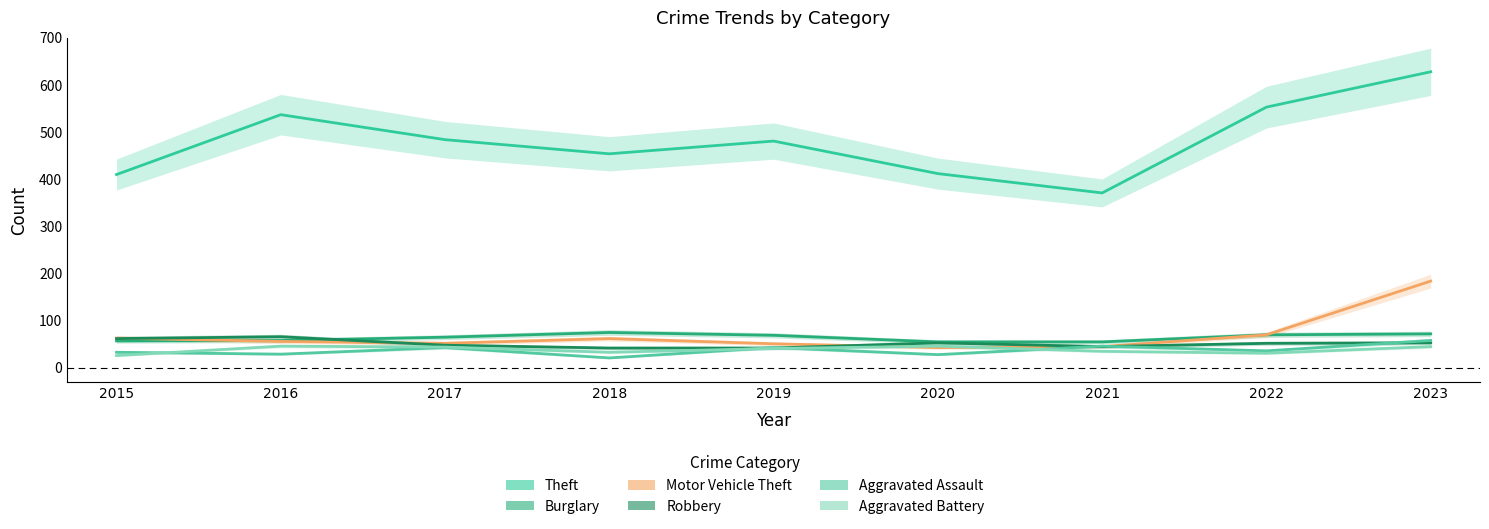

True or false: Aggravated Assault has more than 0 points higher than both neighbors.

True